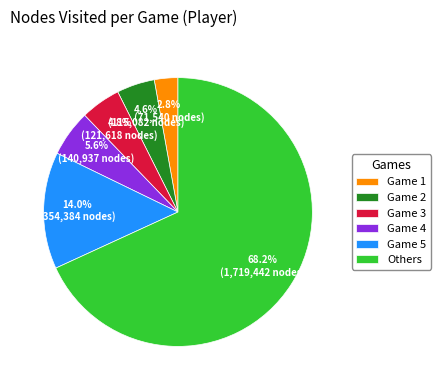

Does Others account for over 50% of the chart?

Yes